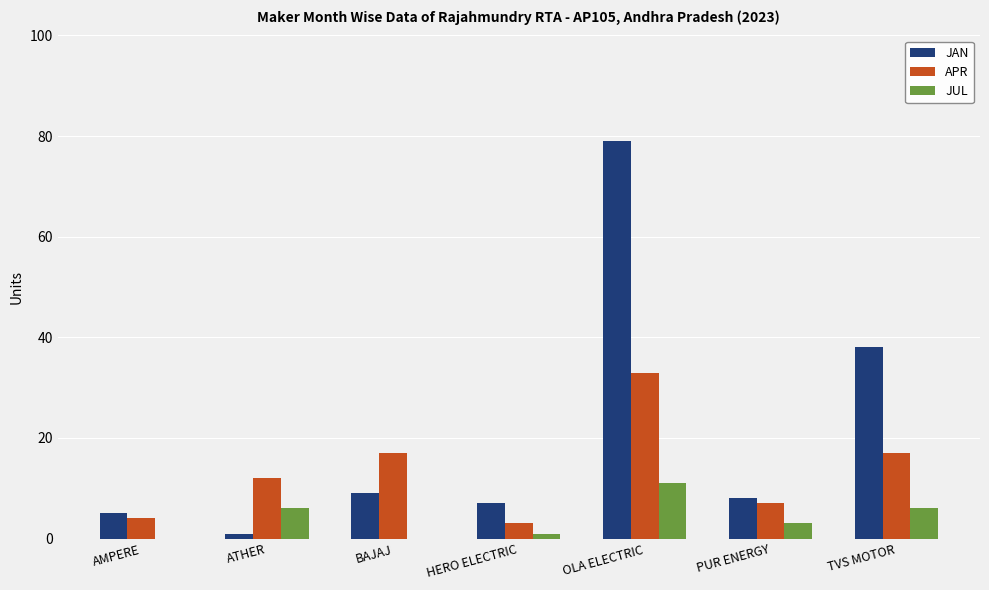

Where does the JAN series first go above 8?

BAJAJ